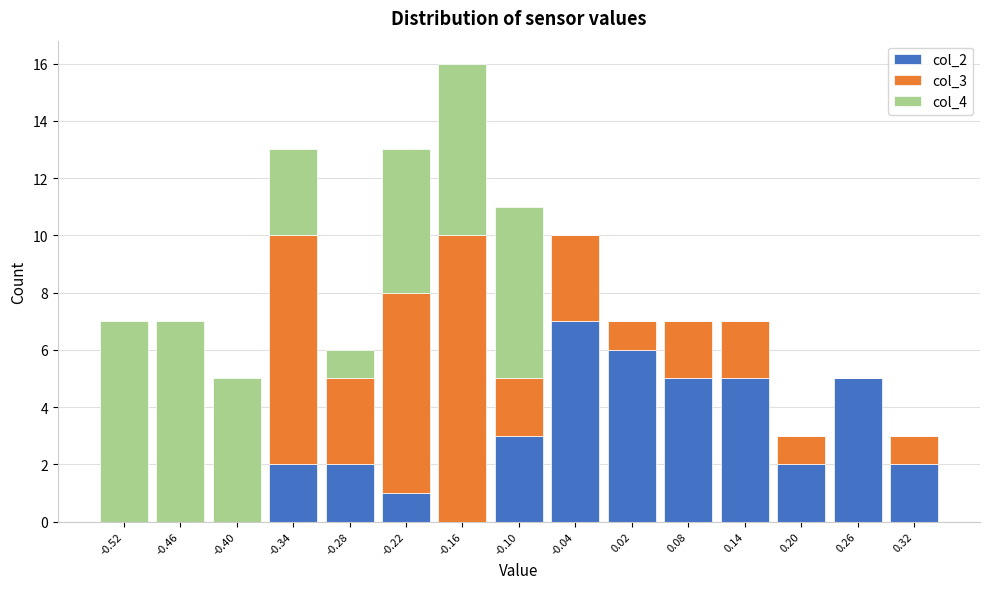

What is the total height of the stacked bar covering -0.13 to -0.07 on the x-axis? Neither the bar edges nor the heights are printed on the chart, so give them approximately, as read against the axes.

11